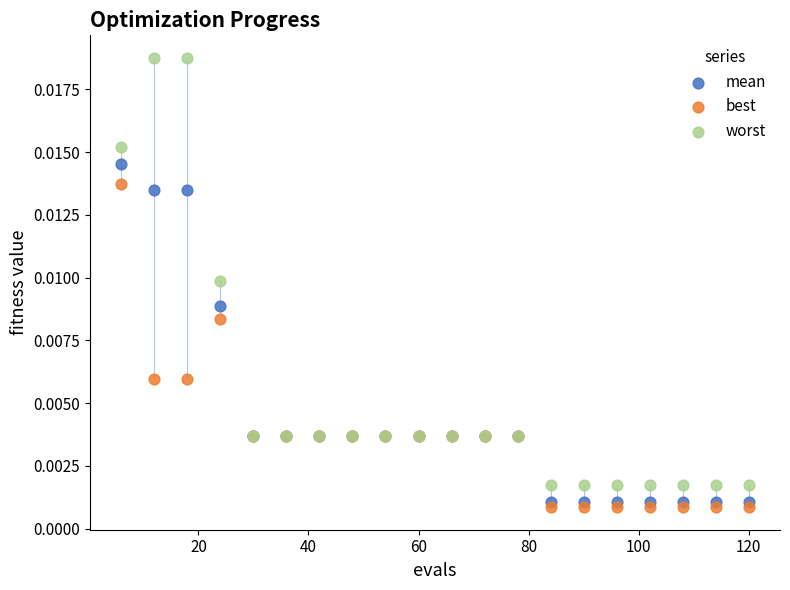

What are all the series names shown in the legend?

mean, best, worst